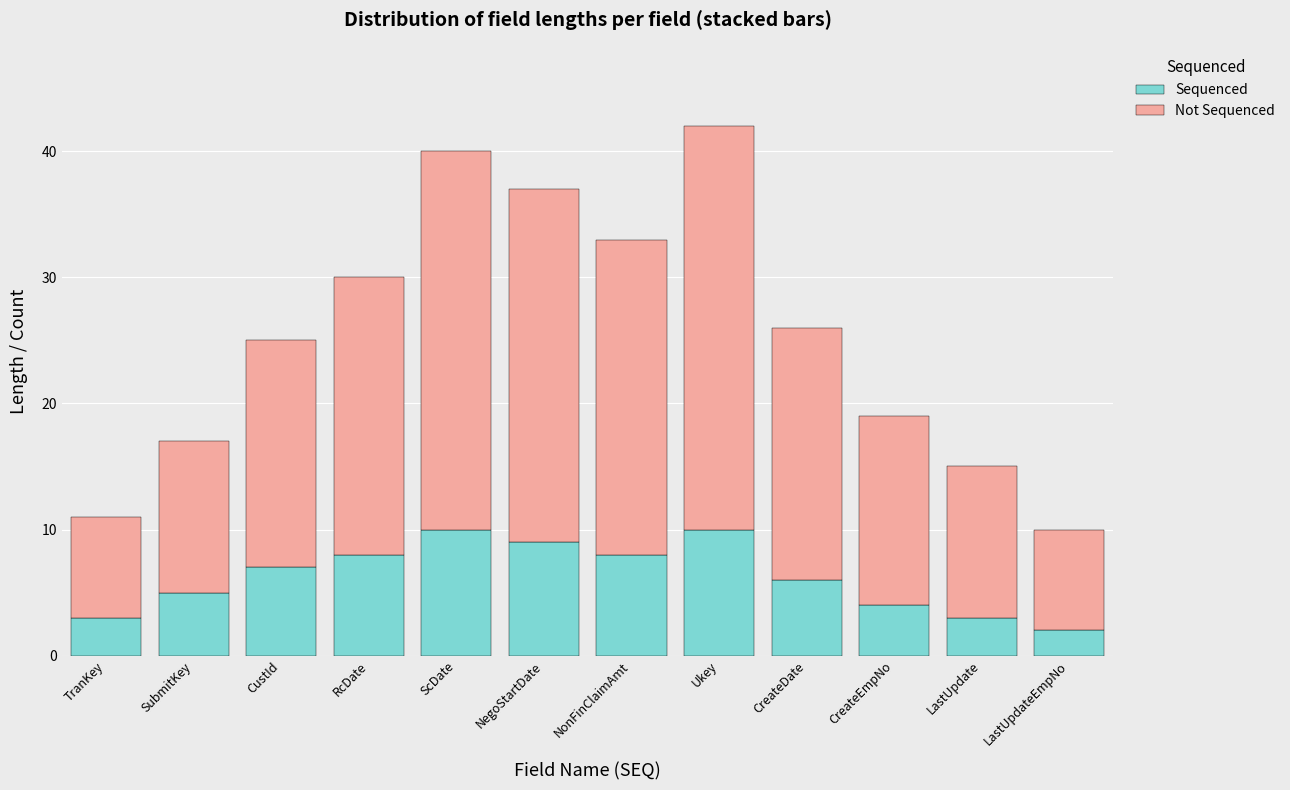

Does the chart contain any negative values?

No